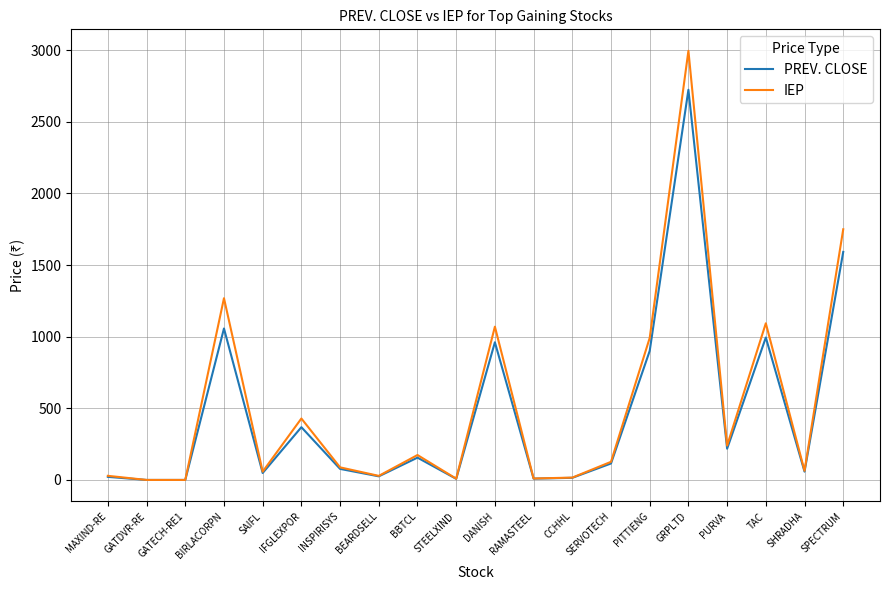

Is the value of IEP at STEELXIND greater than the value of PREV. CLOSE at SHRADHA?

No